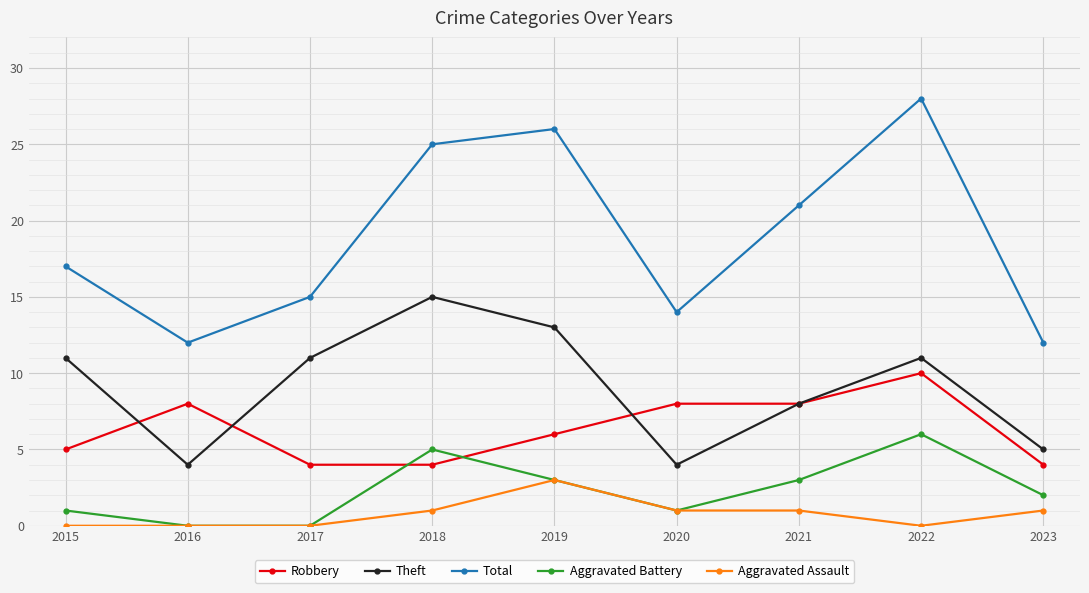

Read the Total value at 2015.

17